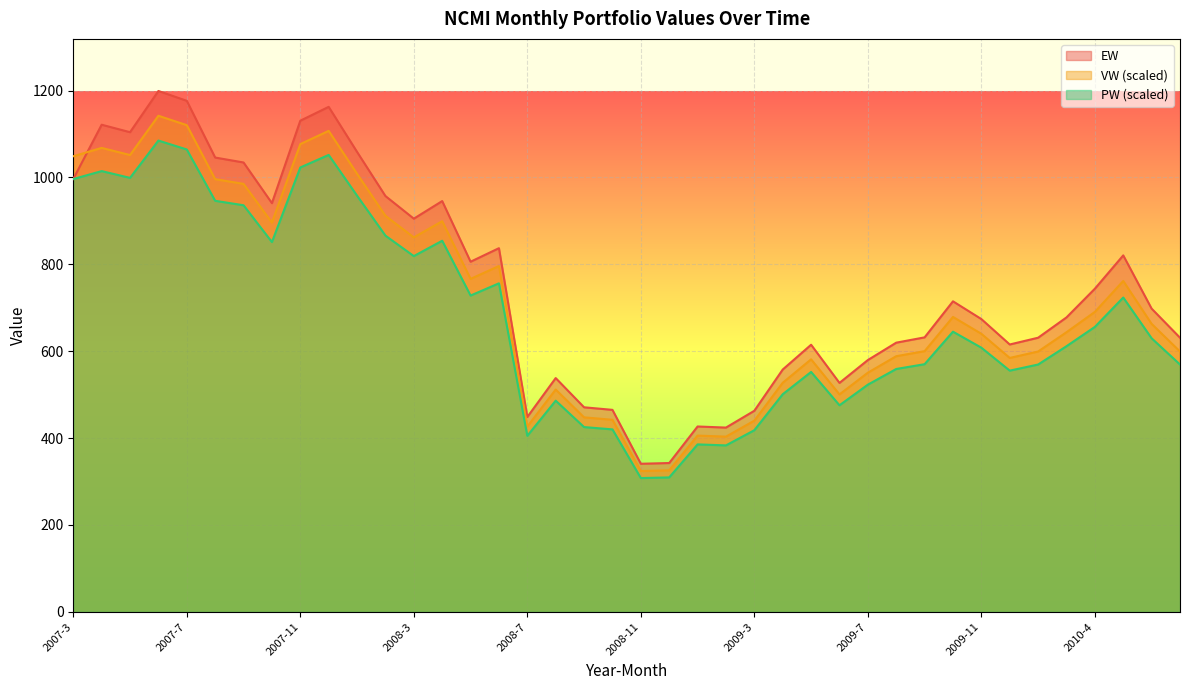

What is the sum of the PW values at 2007-9 and 2009-1?

1321.3